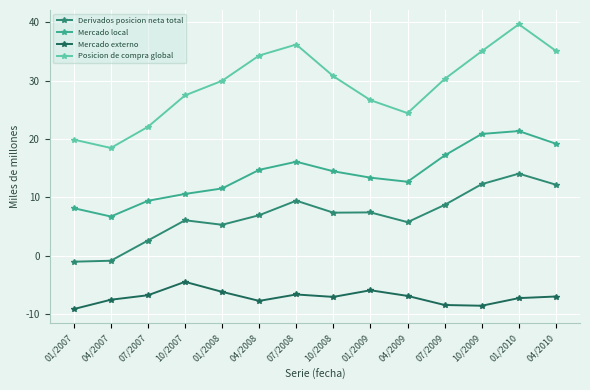

How many interior local peaks does the Mercado local series have?

2